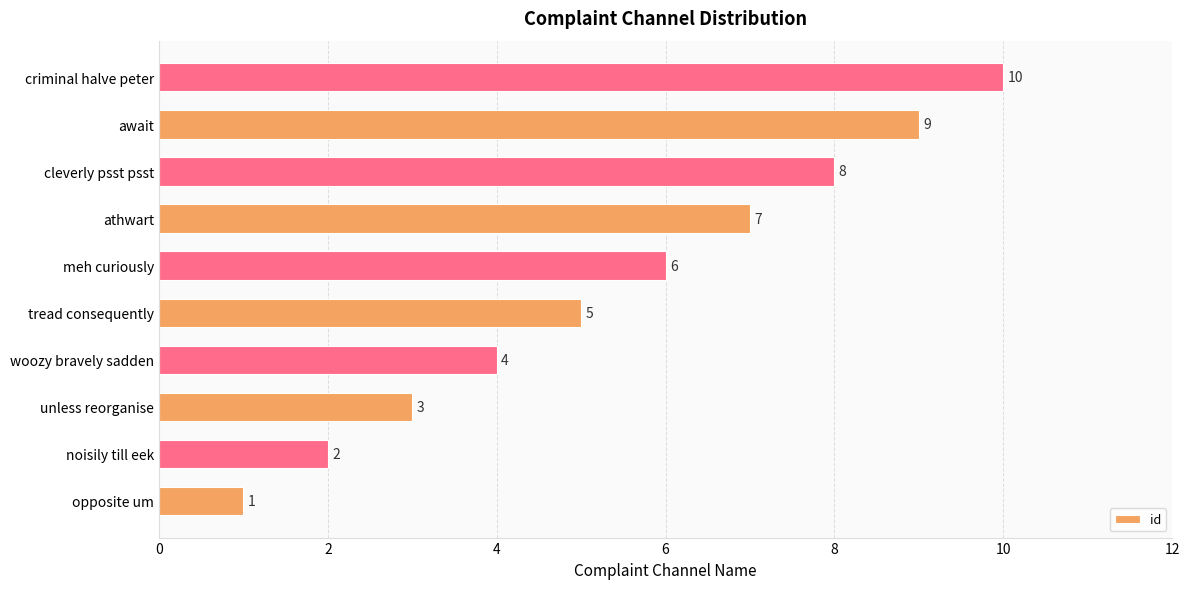

Which label corresponds to the largest value in the chart?

criminal halve peter